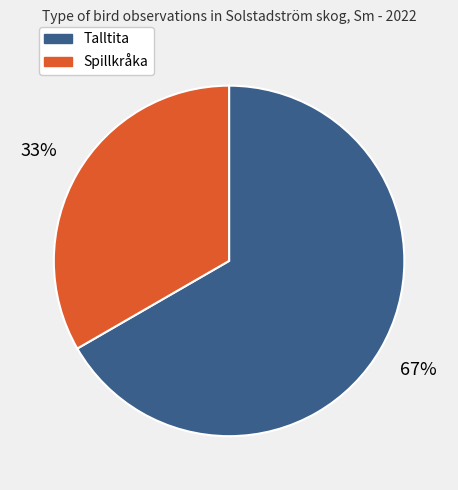

Count the number of slices in the pie.

2